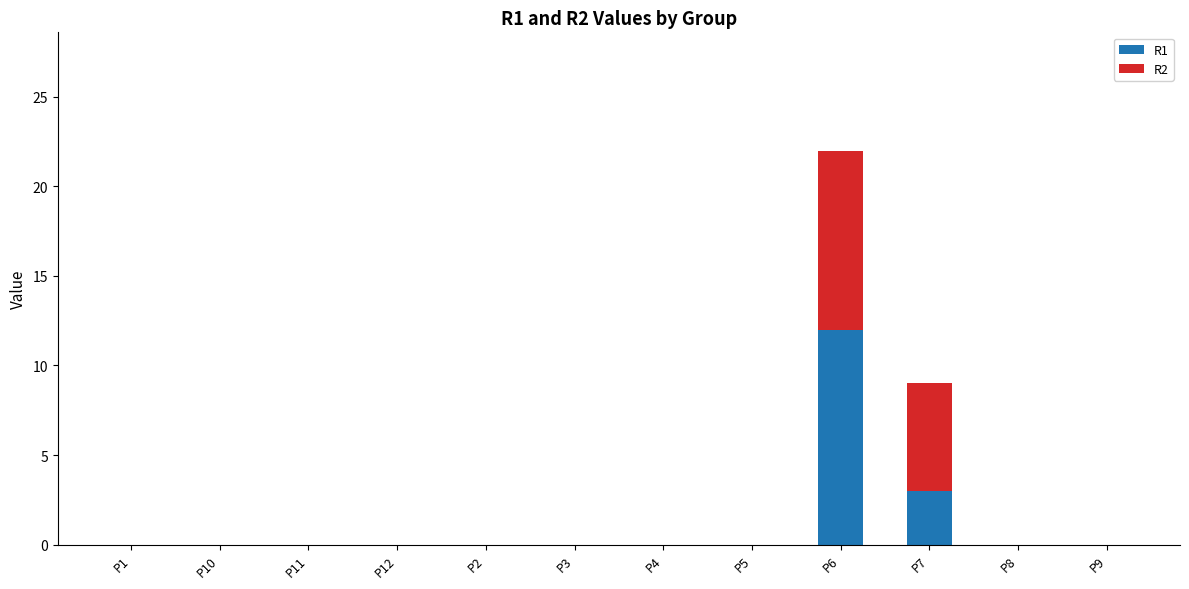

The R1 series shows 0 at P3. True or false?

True